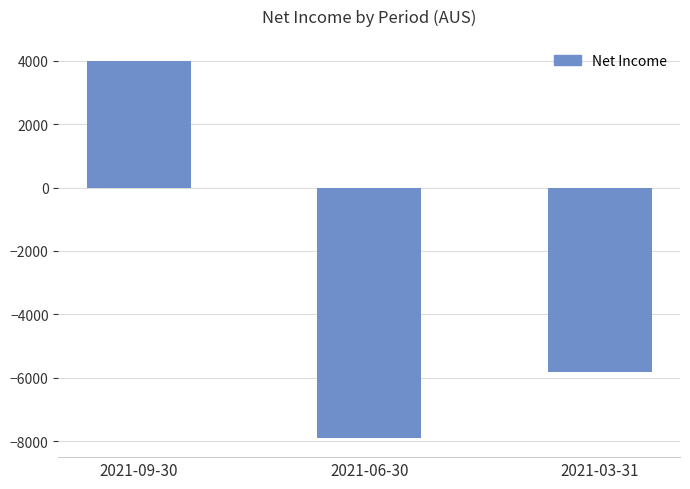

What value does the data have at 2021-09-30, to the nearest 100?

4000